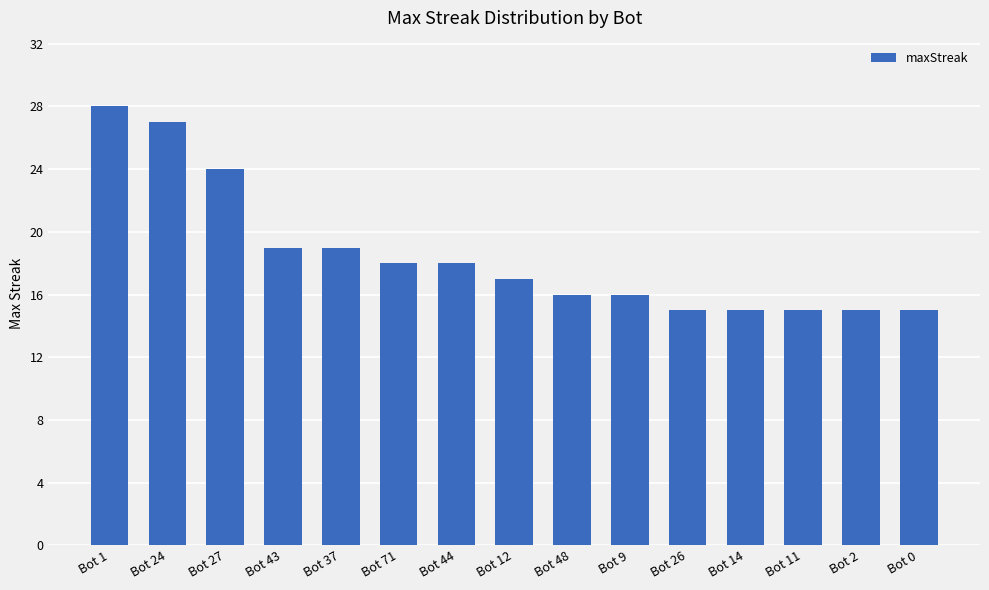

Read the value at Bot 12, to the nearest 5.

15